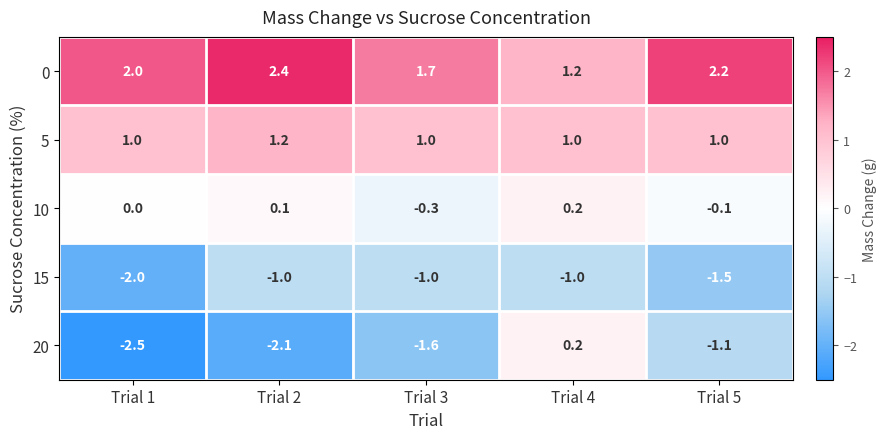

Which series has the largest range (max minus min)?

20